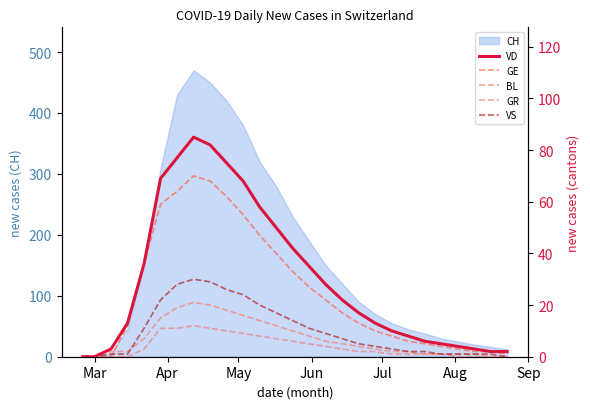

What is the highest value of the CH series?

470